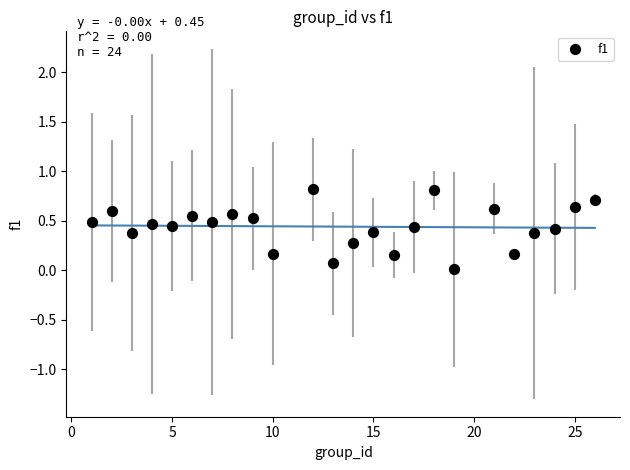

What is the range of X values (max minus min)?

25.0